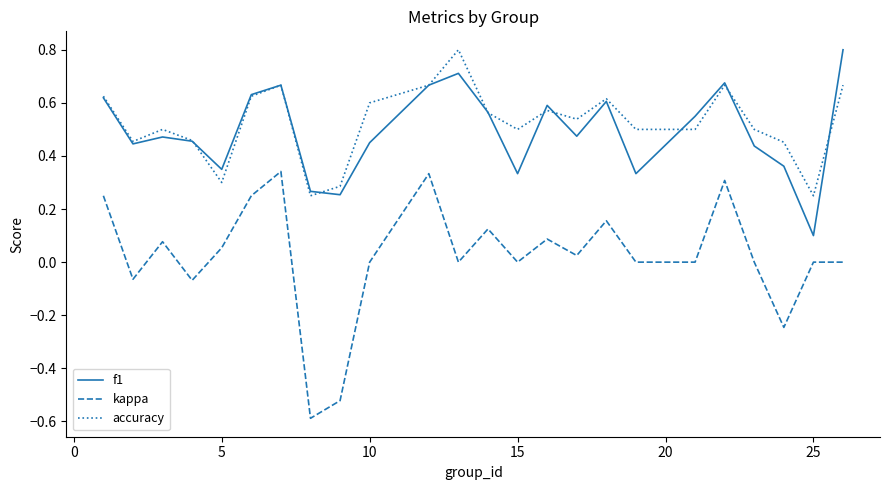

Count the accuracy values in the range 0 to 1.

24